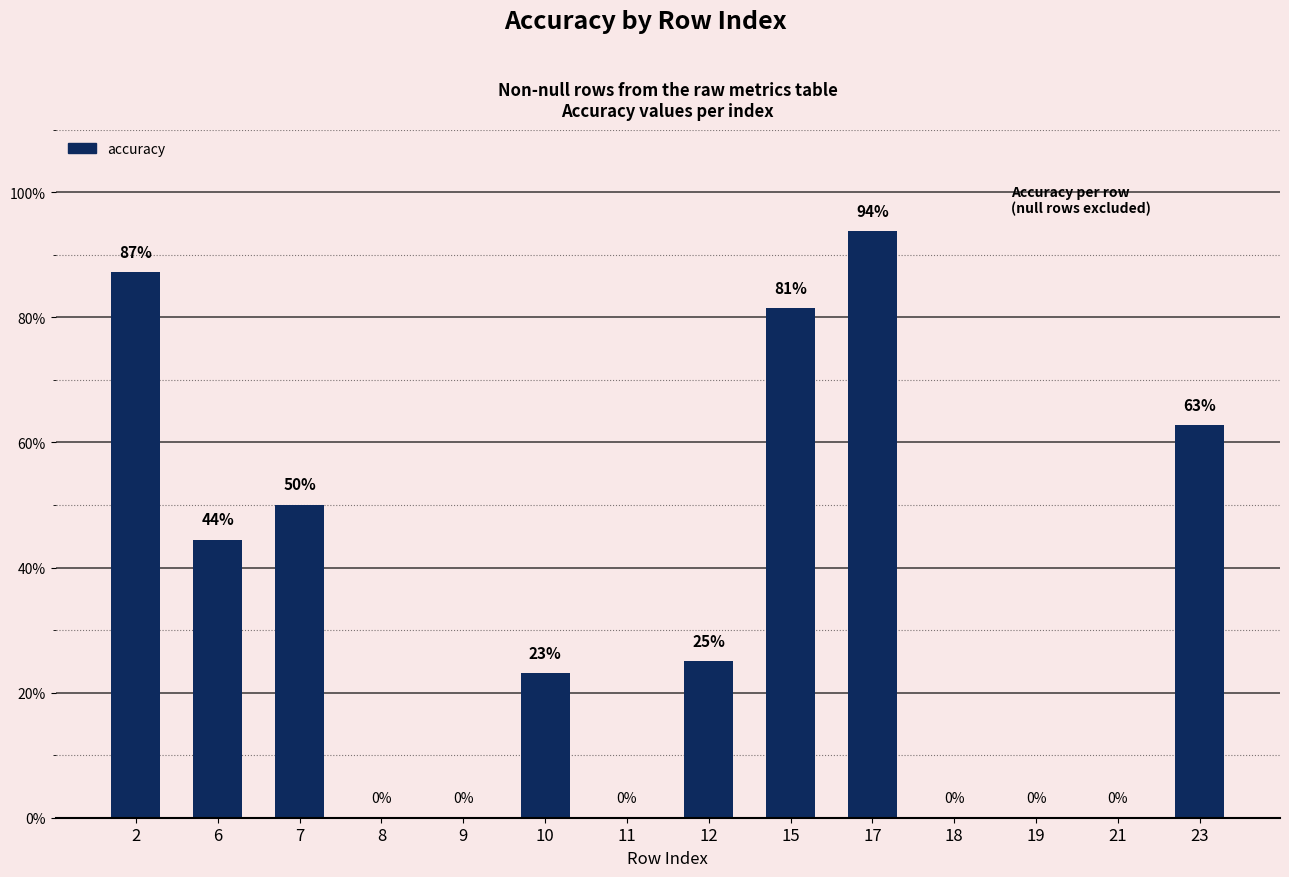

What is the maximum value shown in the chart?

0.9